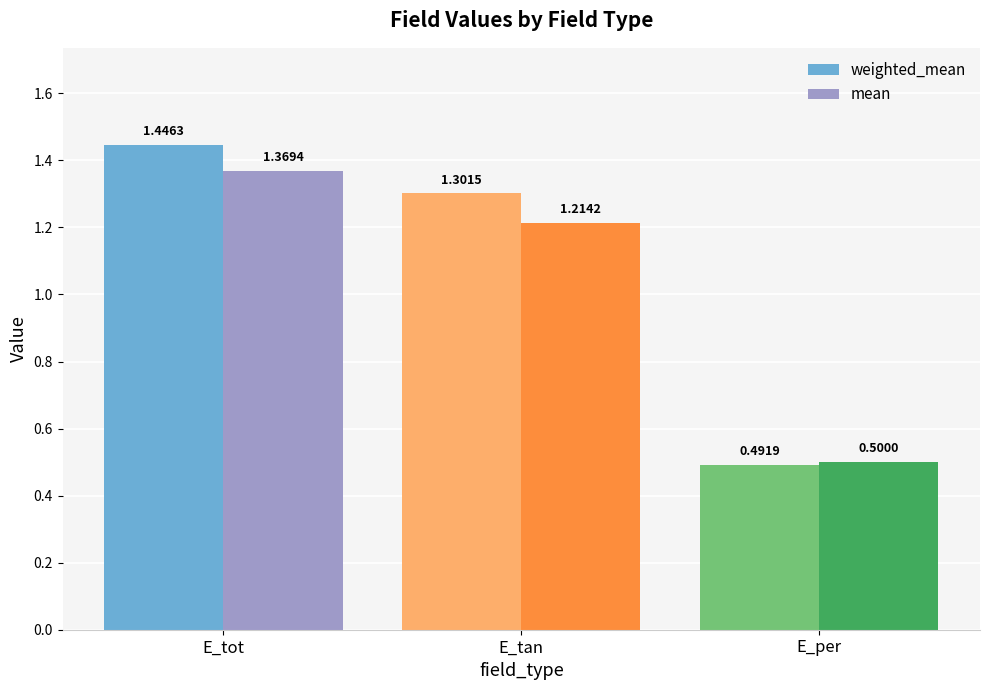

What is the highest value of the mean series?

1.4